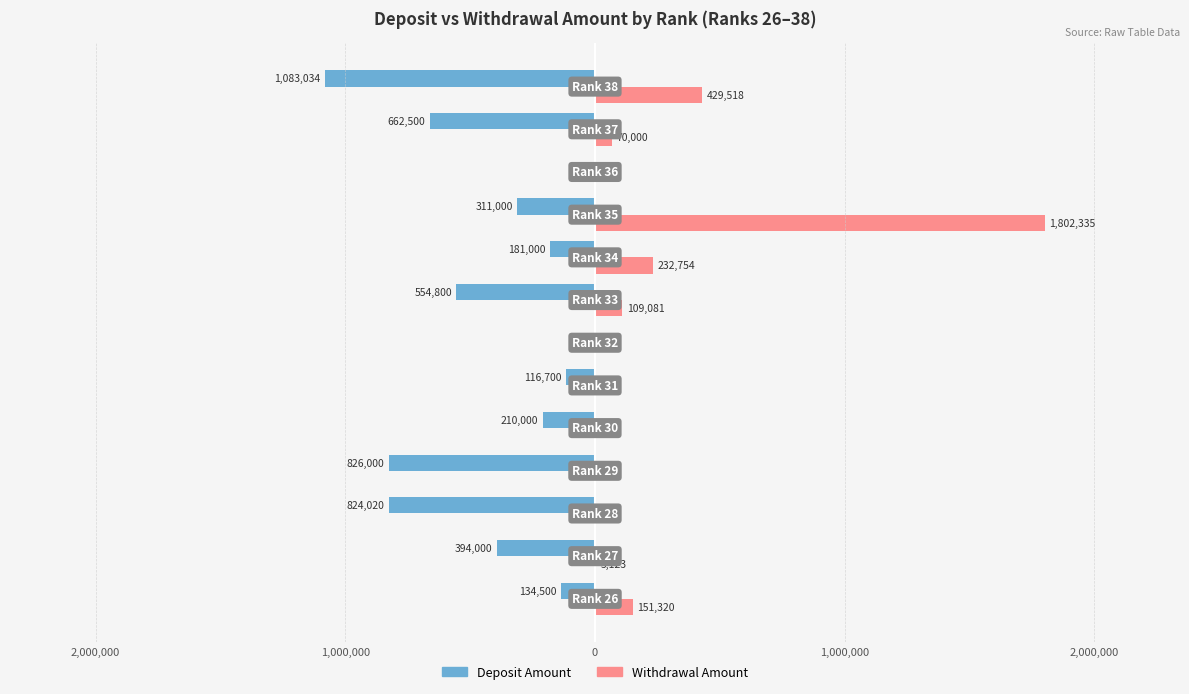

What is the smallest value displayed?

-1083034